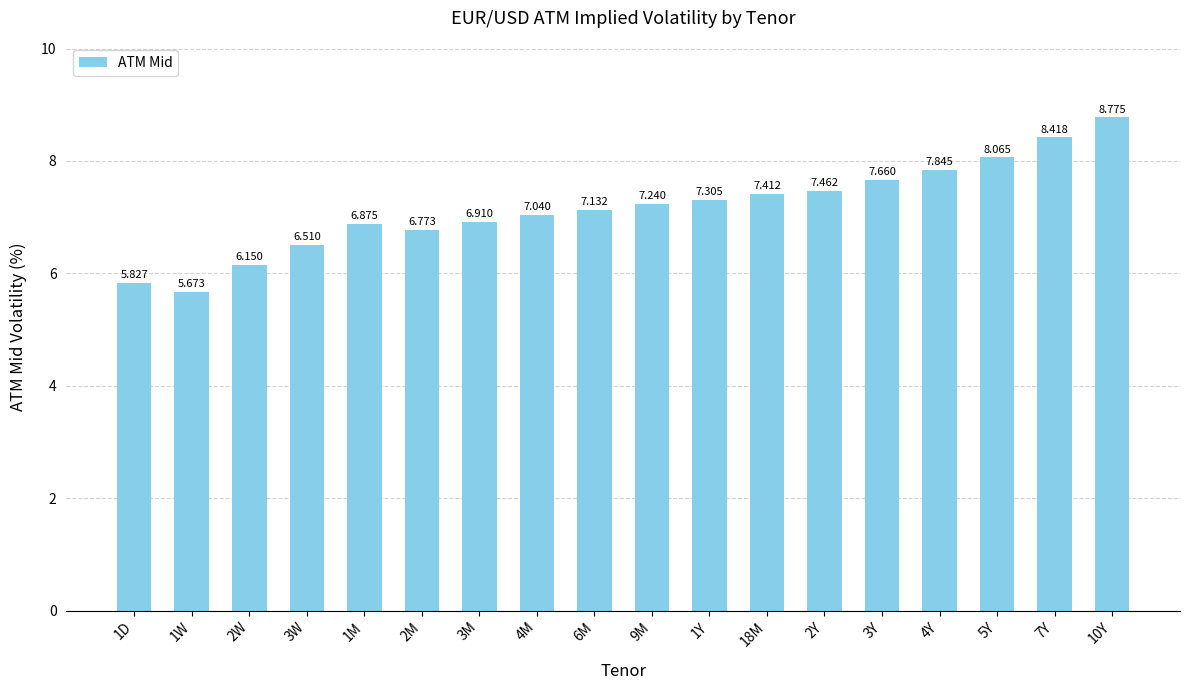

What is the difference between the values at 3M and 2Y?

0.6